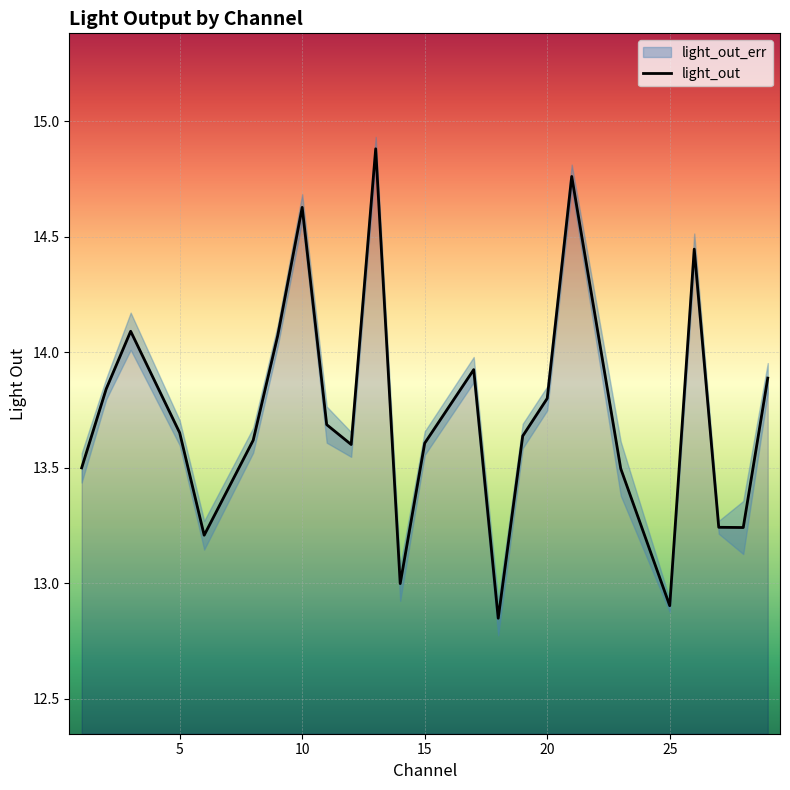

What is the minimum value shown in the chart?

12.8